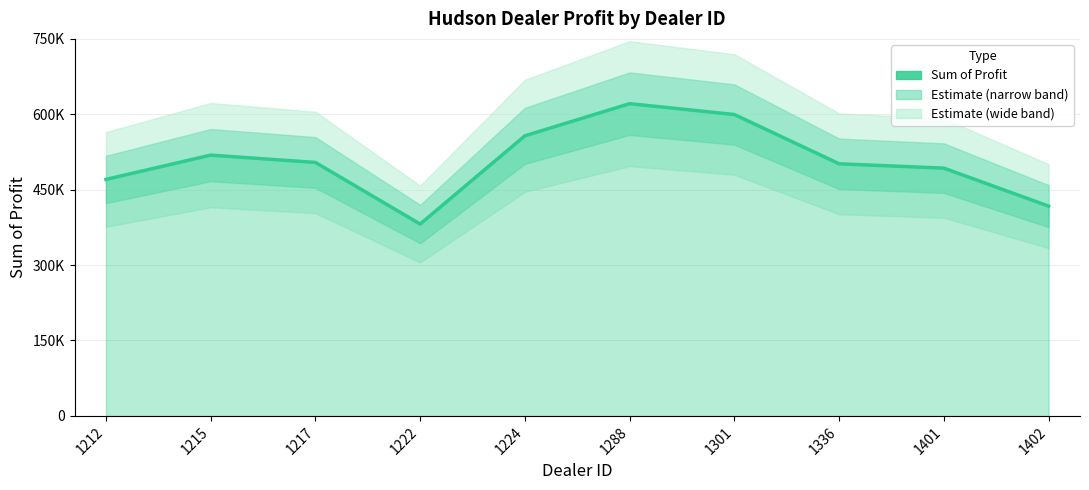

What is the value of the 6th point from the left?

621153.0